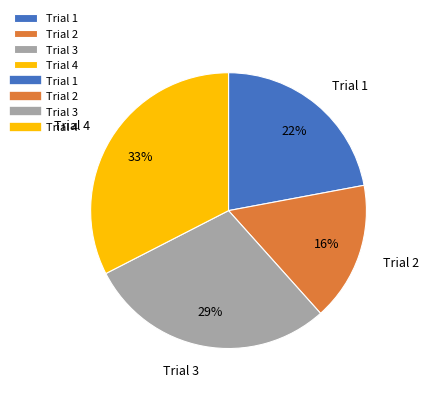

Do Trial 1 and Trial 3 together represent more than half of the pie?

Yes